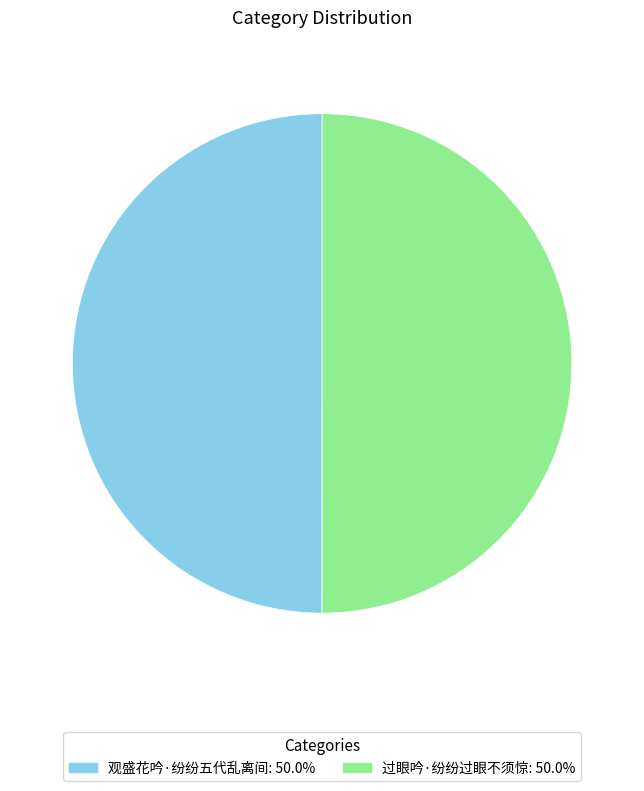

Approximately how many times larger is the value at 观盛花吟·纷纷五代乱离间 compared to 过眼吟·纷纷过眼不须惊?

1.0